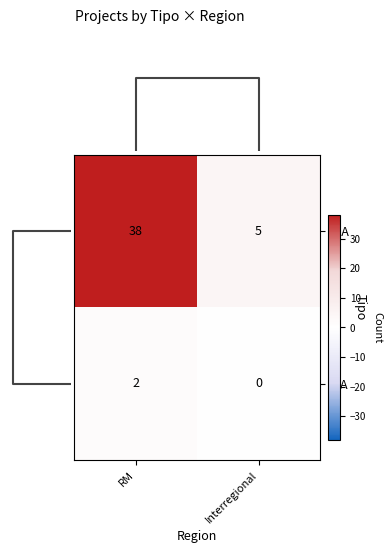

What is the average value of the DIA series?

22